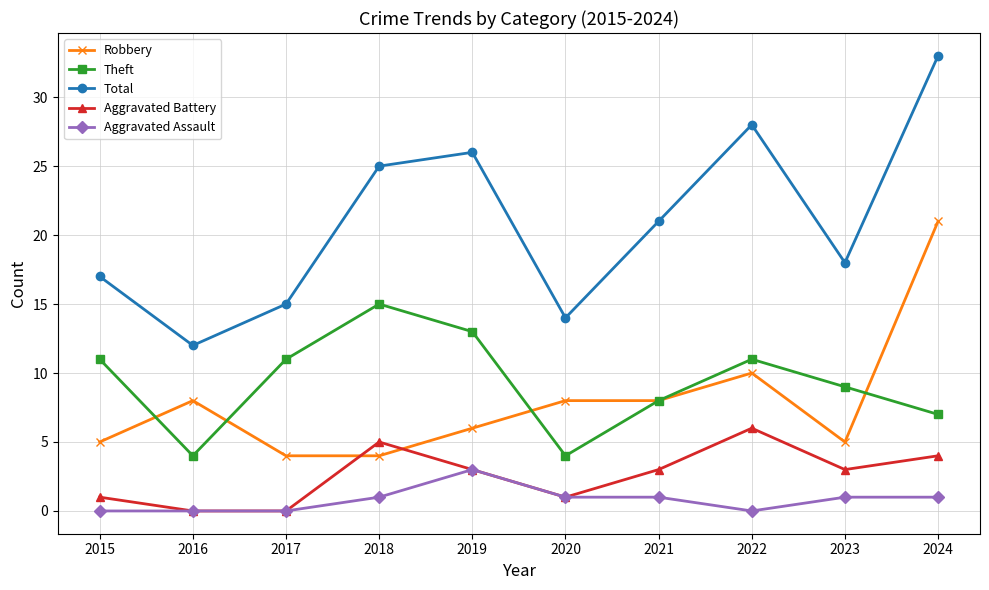

What is the difference between the highest and lowest values at 2020?

13